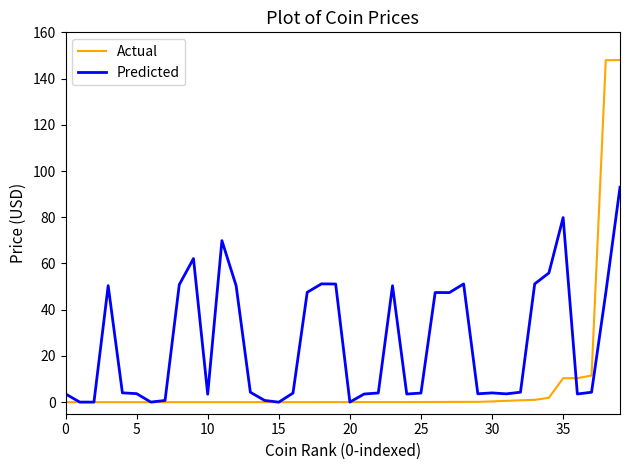

Which series has the widest spread of values?

Actual